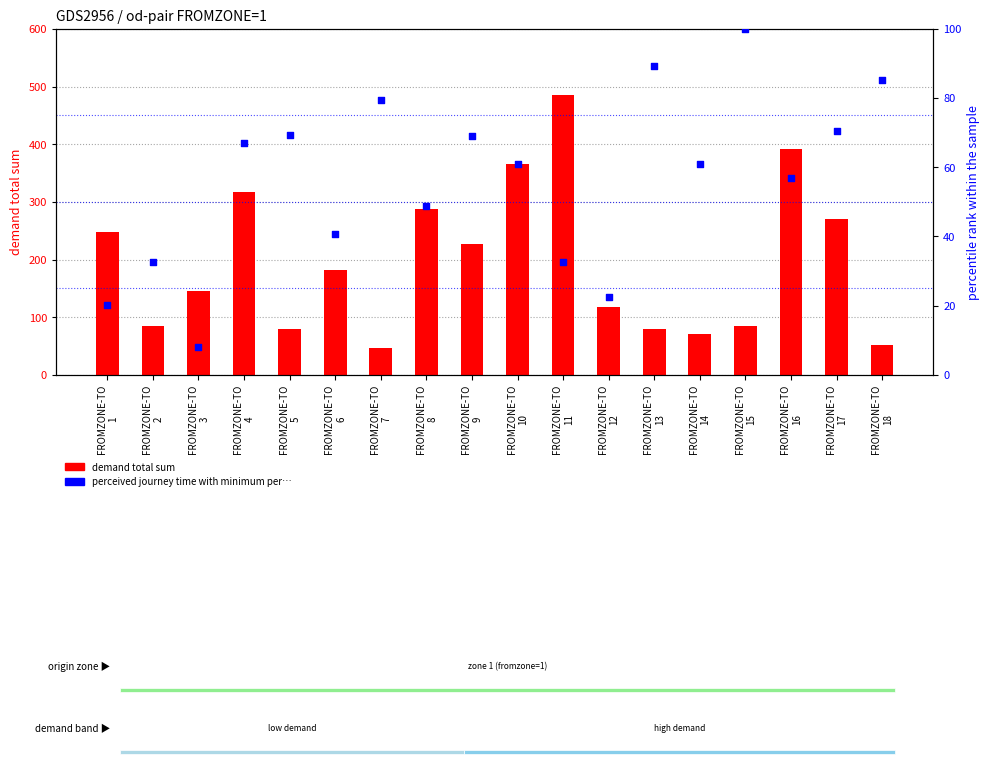

Which series contains the lowest Y value?

perceived journey time (norm %)